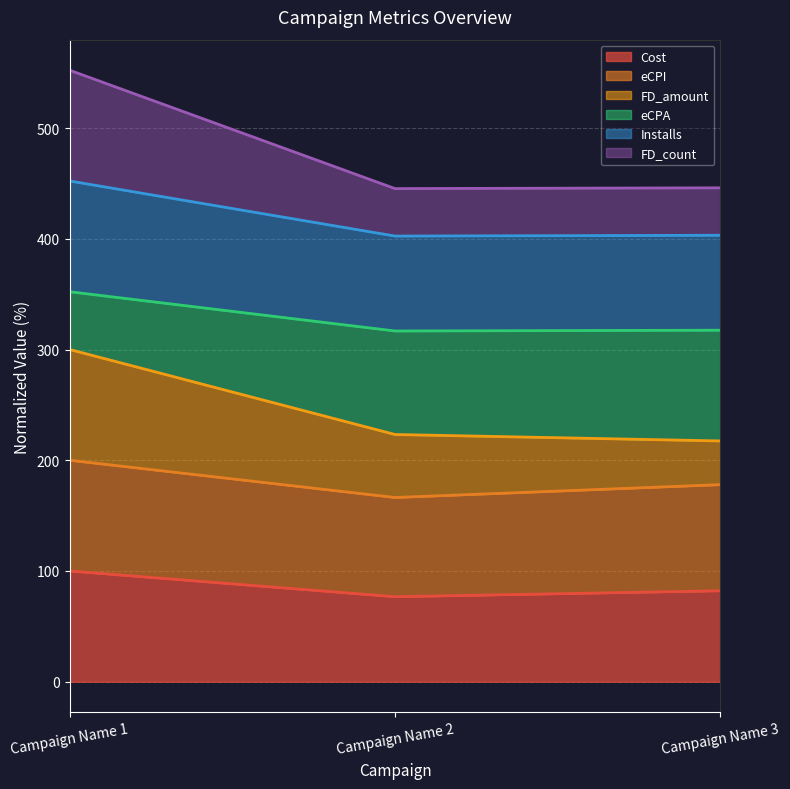

At which category is the sum across all series the highest?

Campaign Name 1